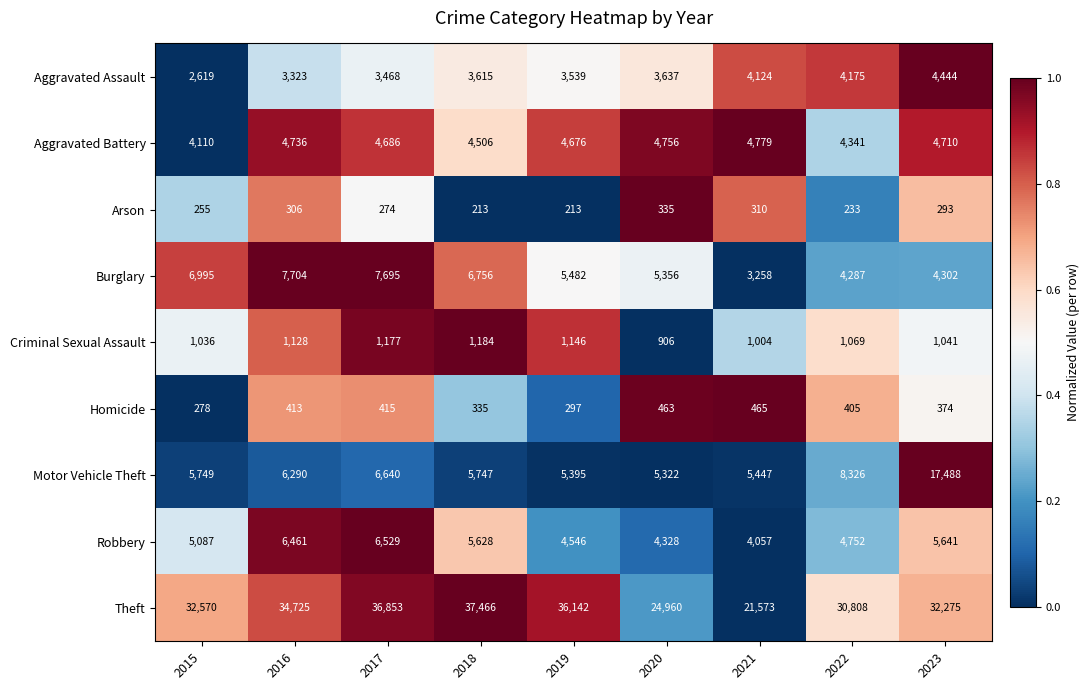

What is the spread (max minus min) of values at 2017?

36579